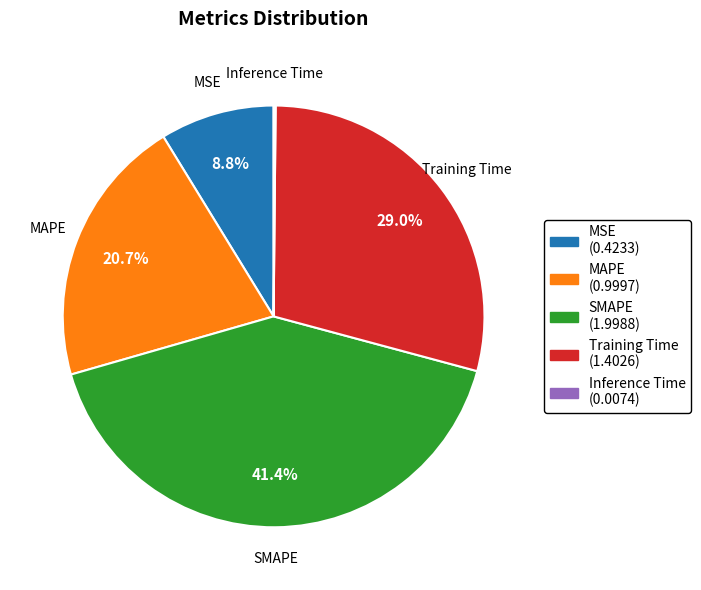

Does SMAPE account for over 50% of the chart?

No